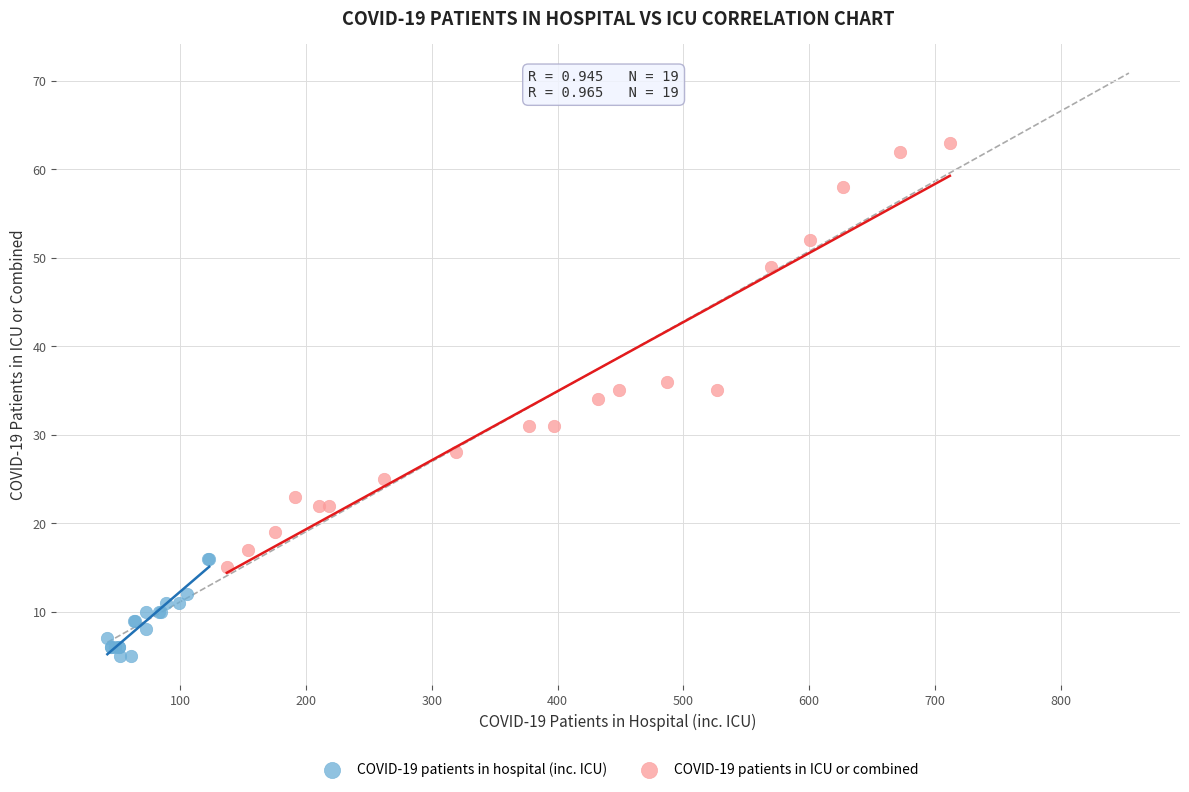

Which series contains the lowest Y value?

COVID-19 patients in hospital (inc. ICU)